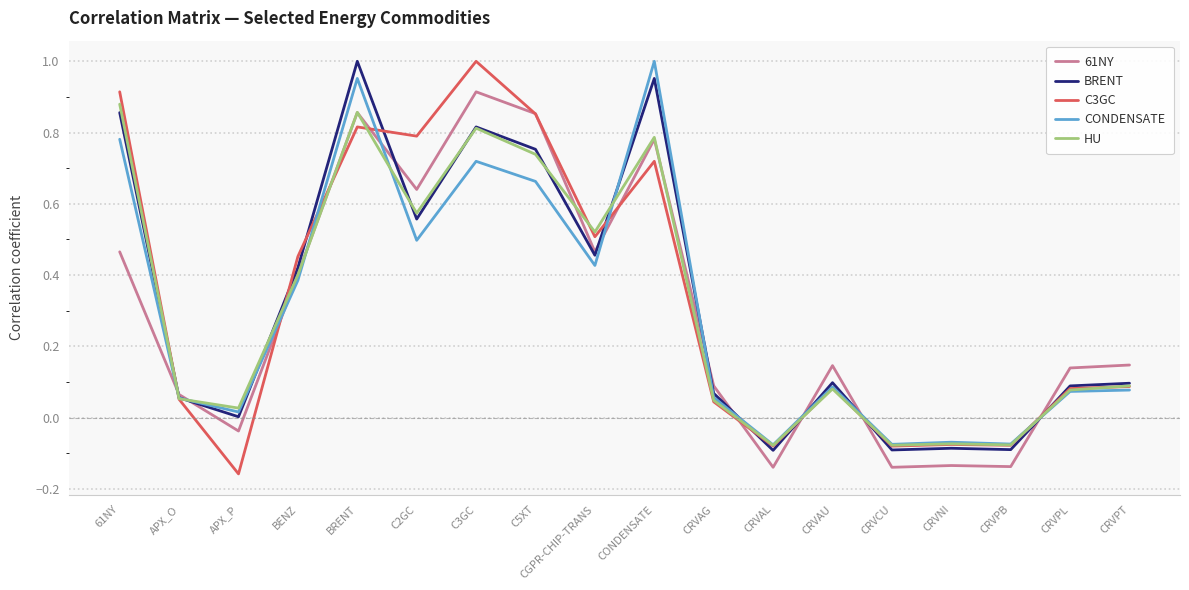

Which category has the lowest value in the C3GC series?

APX_P